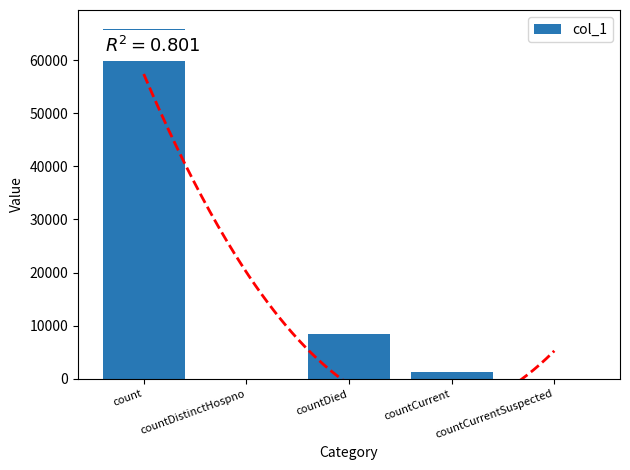

The value of col_1 at count is 65821. True or false?

True